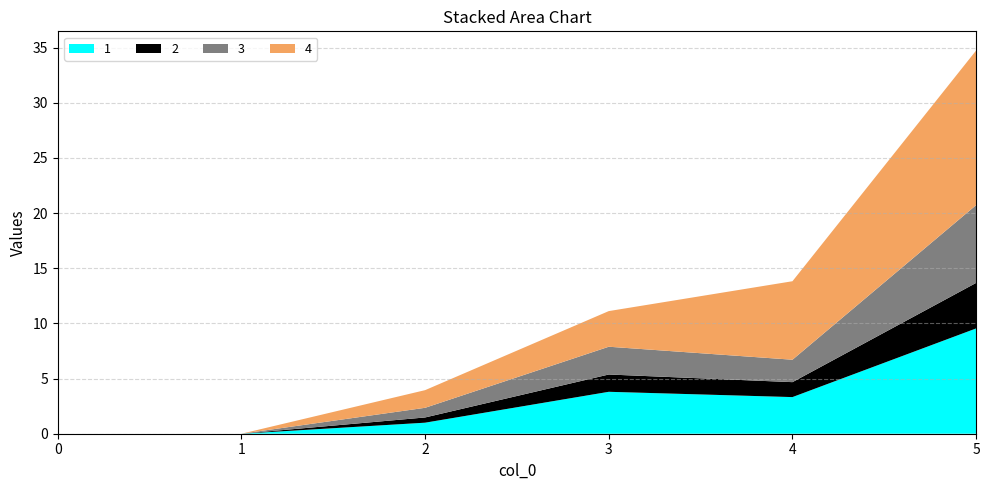

Reading right to left, transcribe all the data shown in this chart.

1: 5=9.5	4=3.3	3=3.8	2=1.0	1=0.0	0=0.0
2: 5=4.1	4=1.4	3=1.6	2=0.5	1=0.0	0=0.0
3: 5=7.0	4=2.0	3=2.5	2=0.9	1=0.0	0=0.0
4: 5=14.0	4=7.1	3=3.2	2=1.6	1=0.0	0=0.0